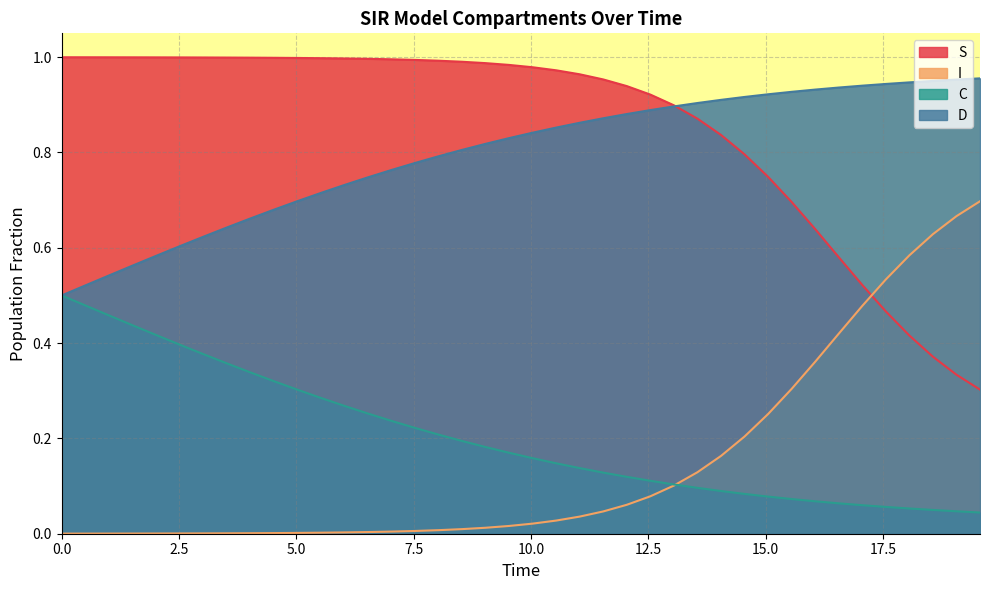

List the series in order of their peak value, highest first.

S, D, I, C